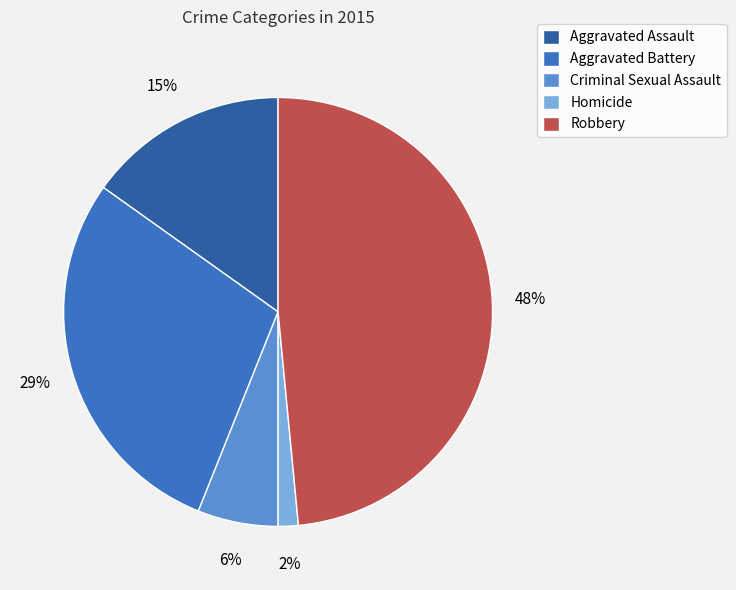

Which slice is the largest?

Robbery